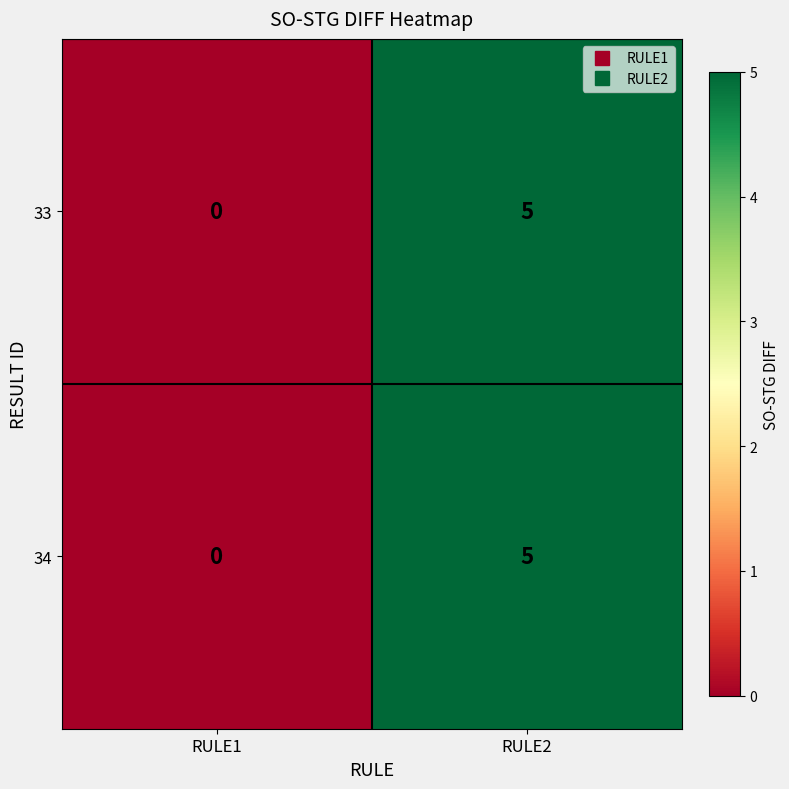

The 33 series shows 8 at RULE2. True or false?

False